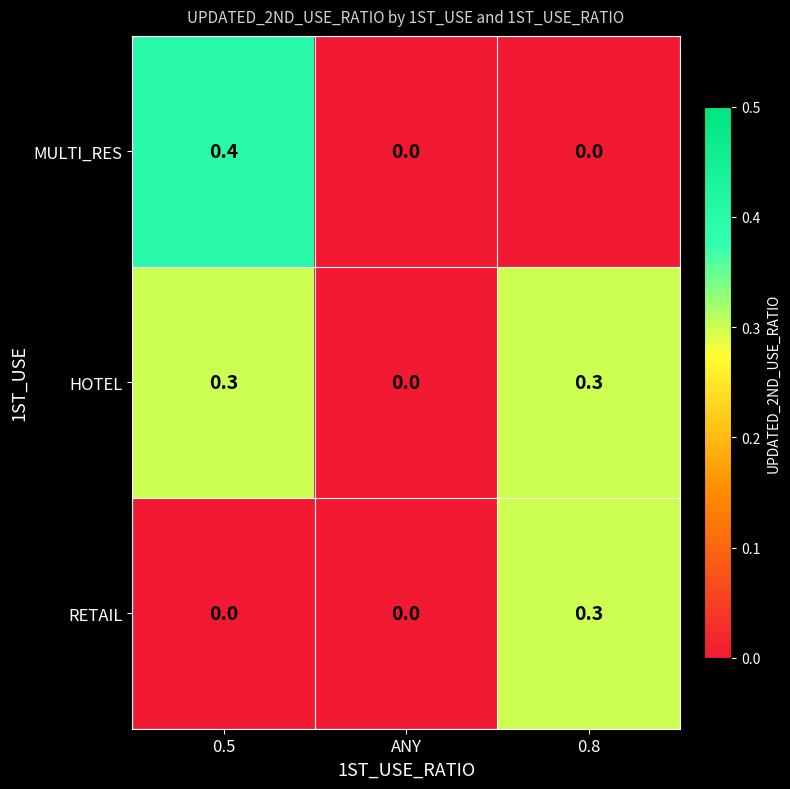

What is the total value across all series at 0.5?

0.7